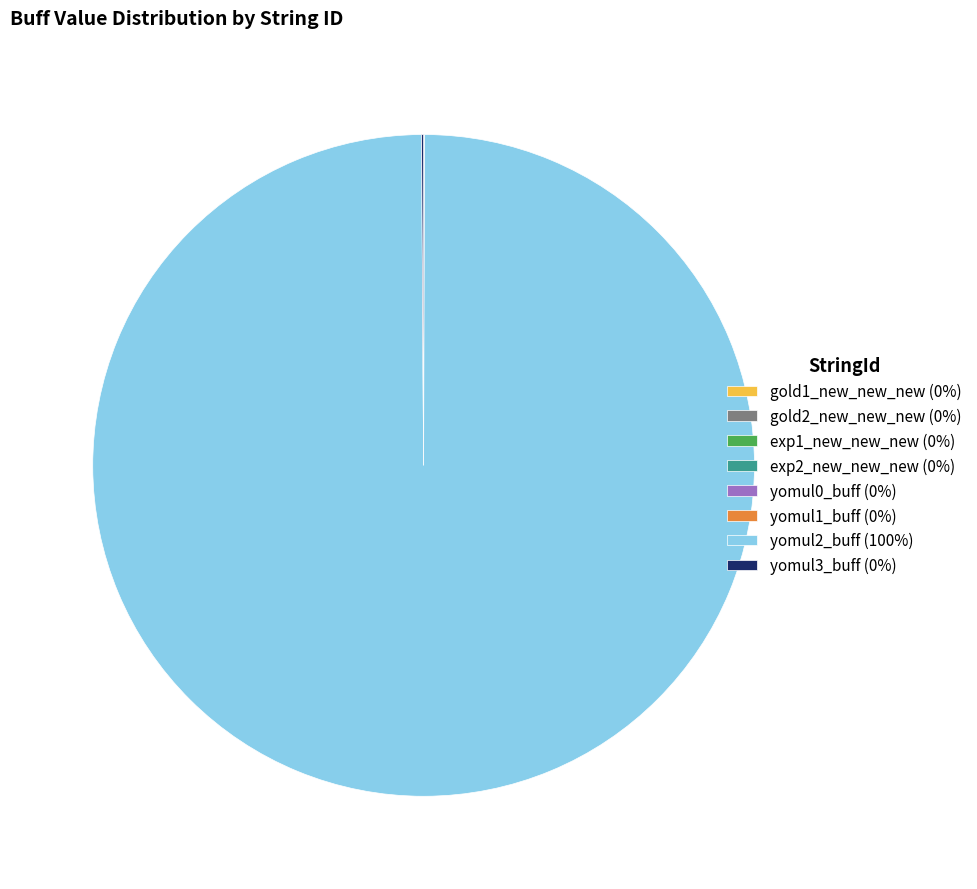

Is there any slice that represents more than half of the pie?

Yes